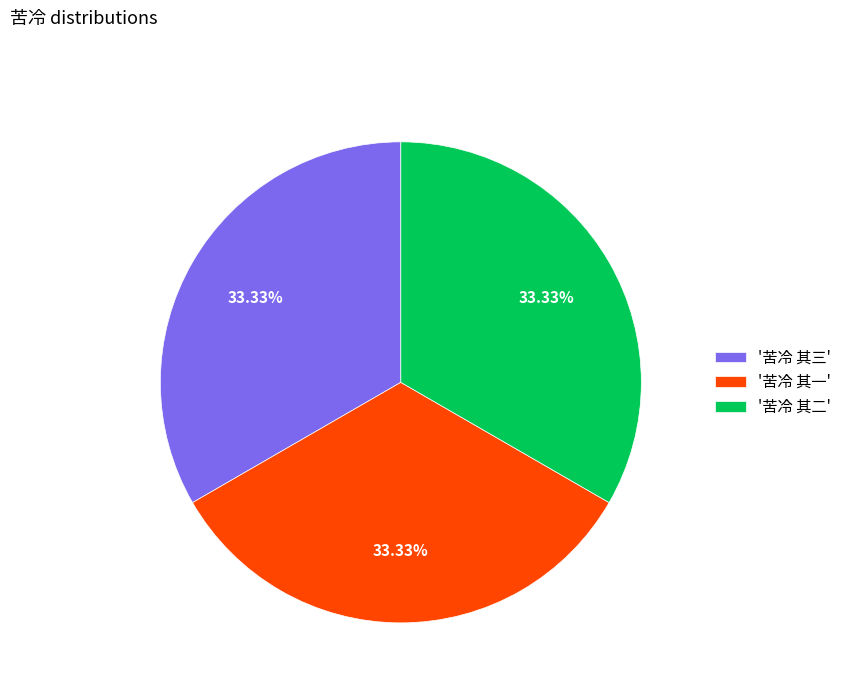

Is there a majority slice in this chart?

No